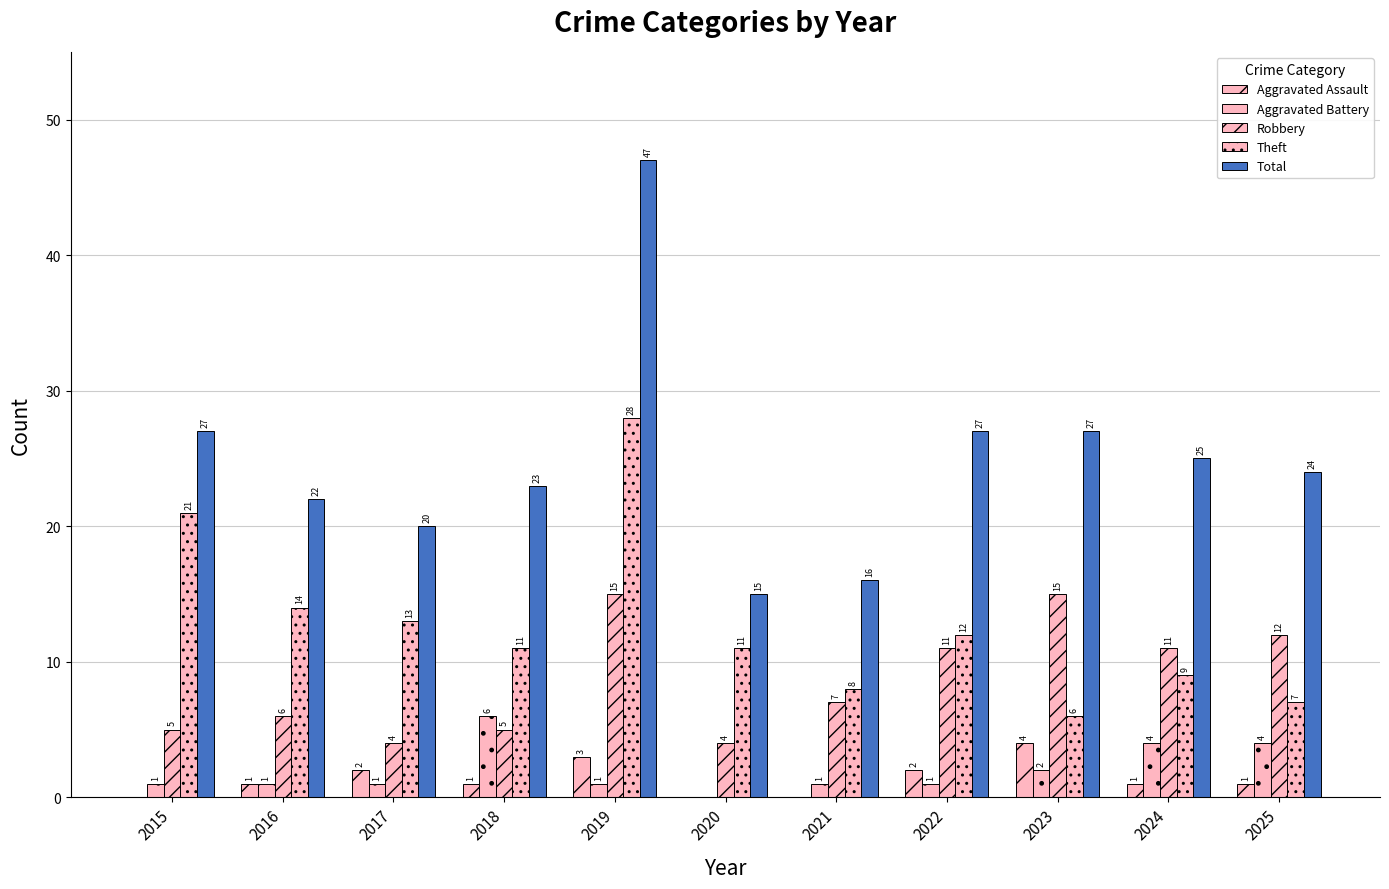

The Aggravated Assault series shows 0 at 2015. True or false?

True